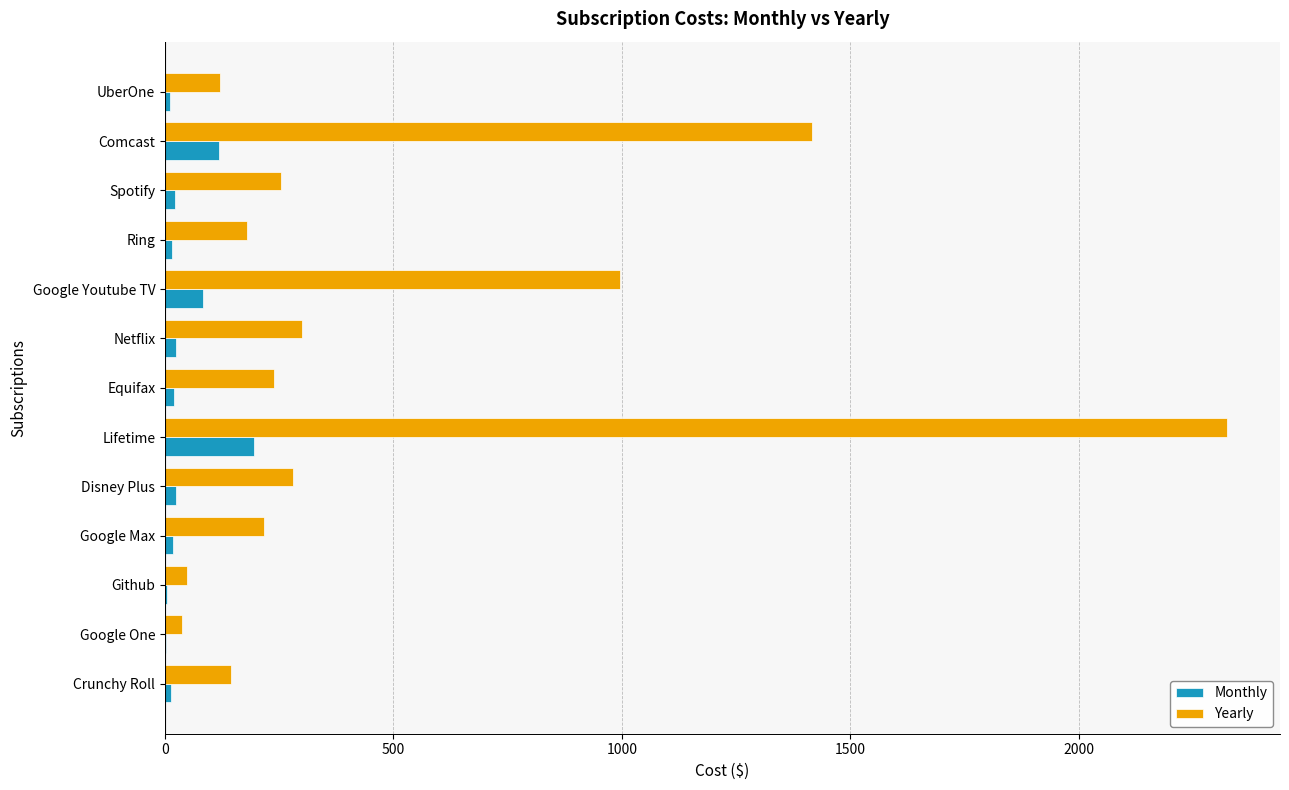

At which label is Yearly closest to 1181?

Google Youtube TV